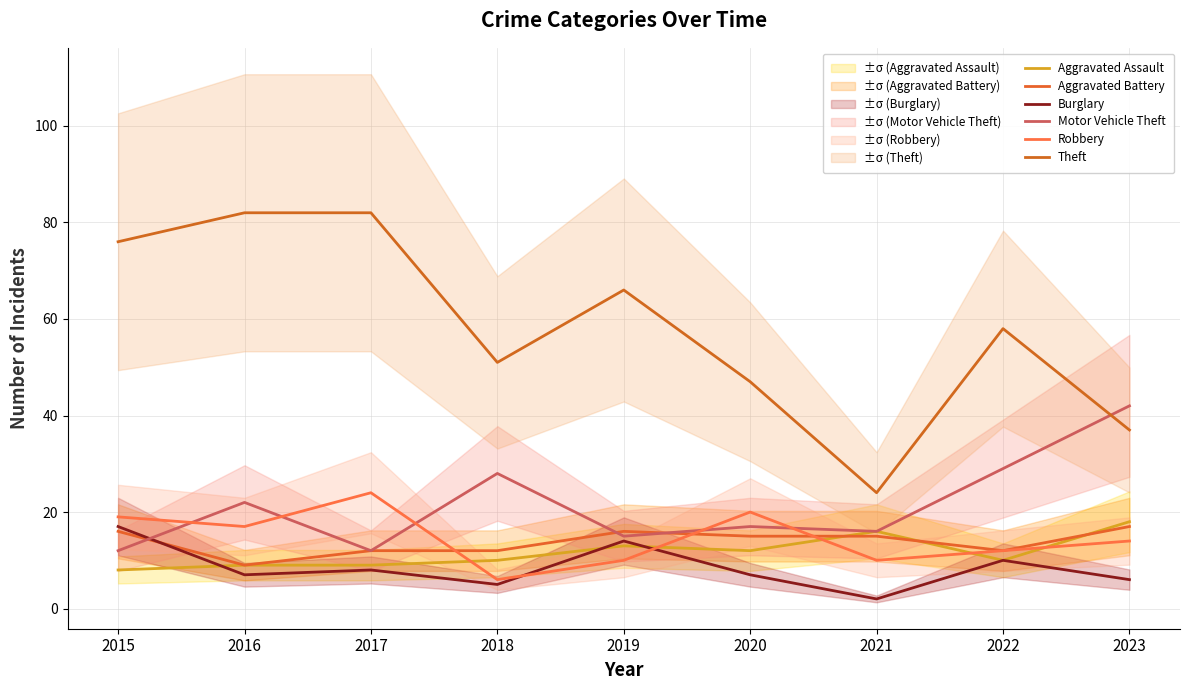

How many categories are shown in the chart?

9